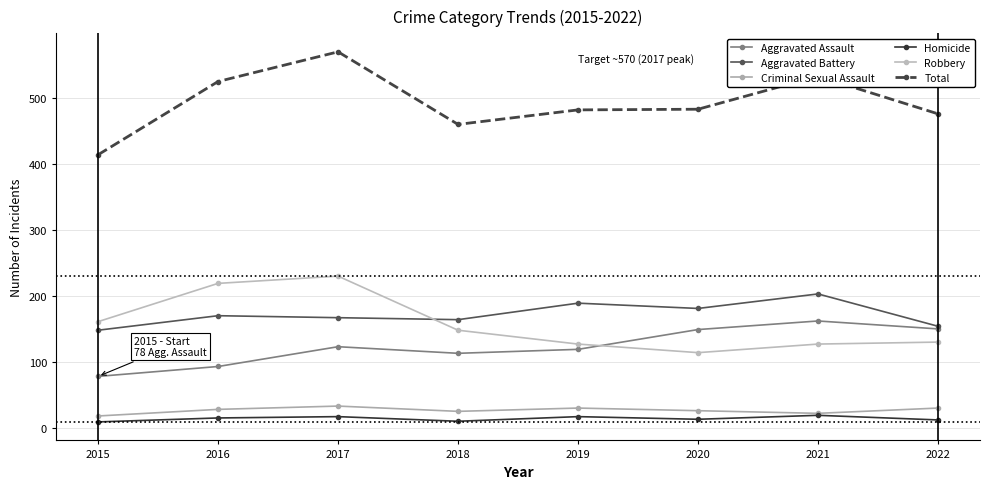

How many lines are shown in the chart?

6